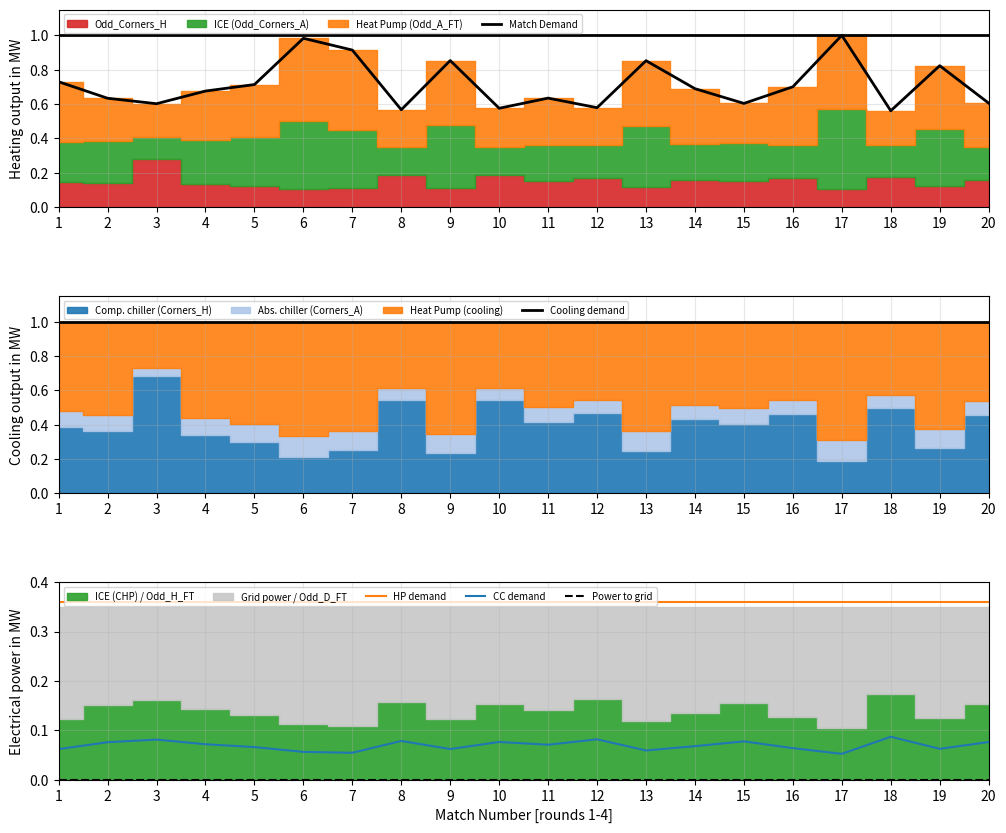

True or false: CC demand has a value of 0.0 at 14.

False